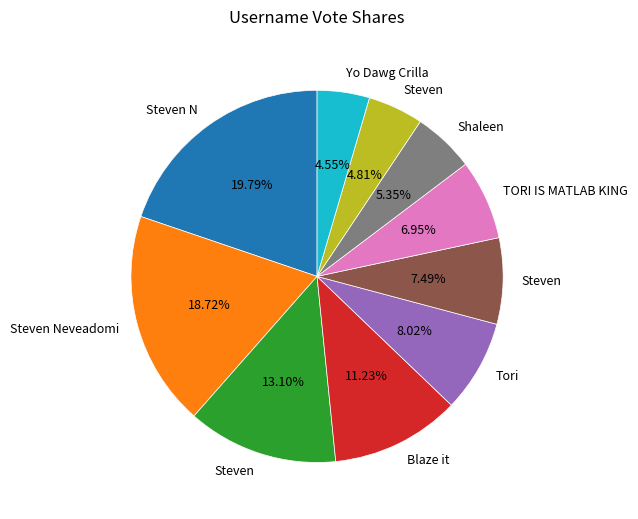

Does any single category account for the majority?

No